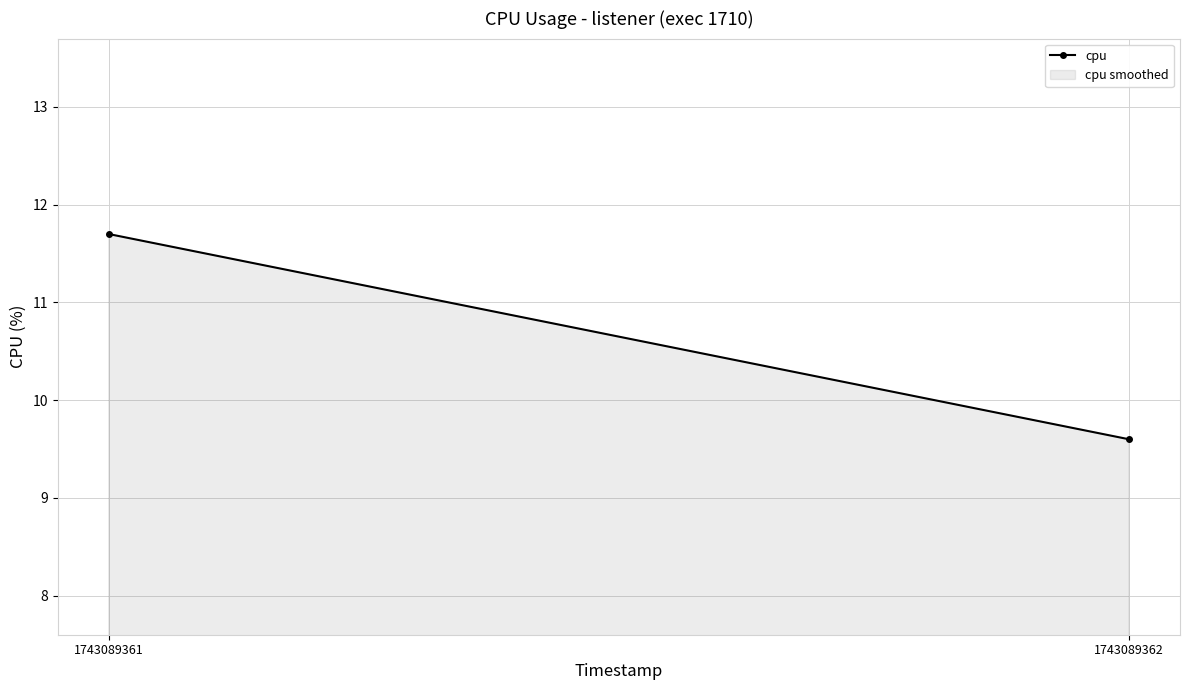

What is the change in value from 1743089361 to 1743089362?

-2.1